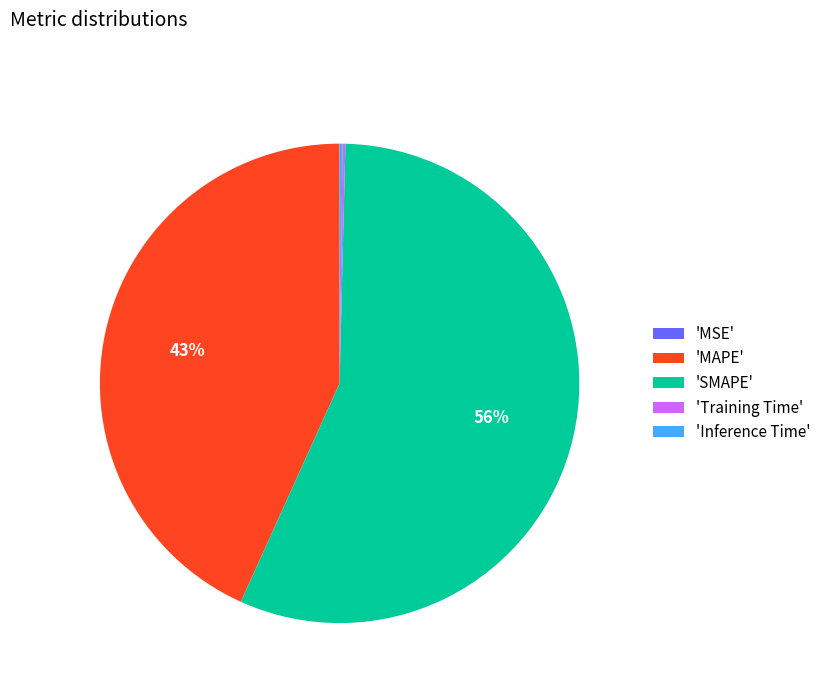

Does any single category account for the majority?

Yes